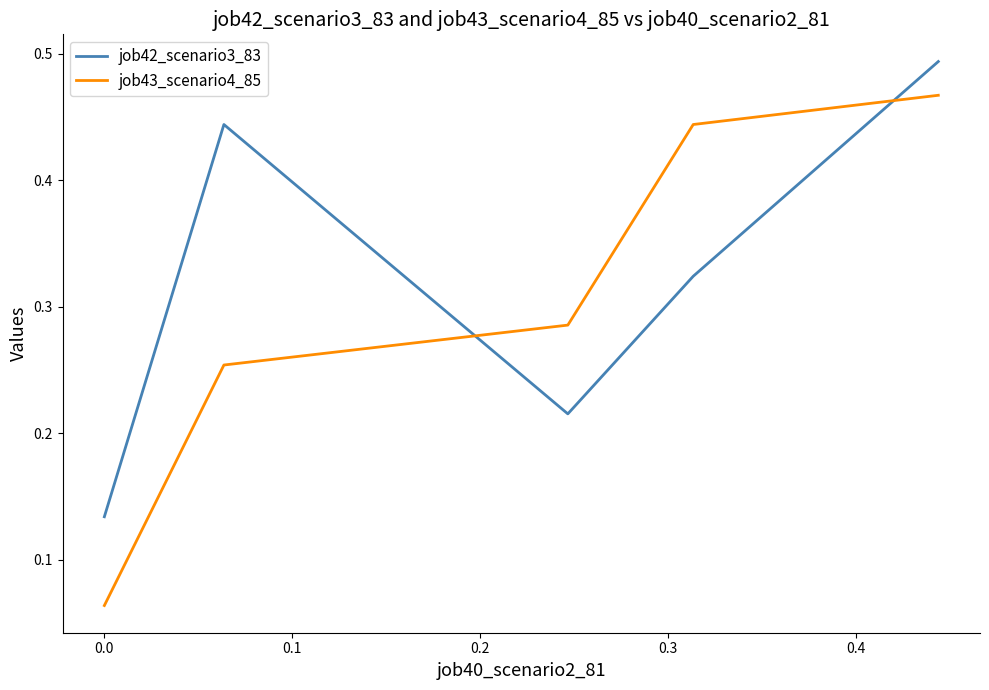

Which series has the widest spread of values?

job43_scenario4_85